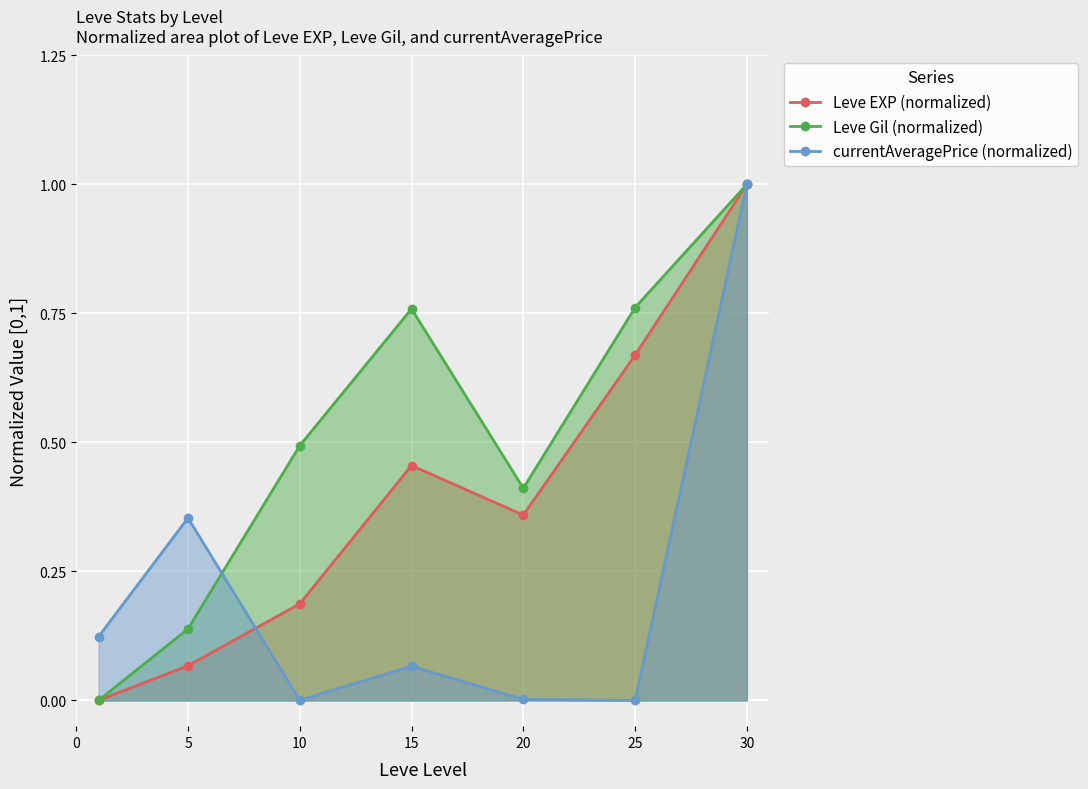

What is the difference between the second highest and second lowest values in the Leve EXP (normalized) series?

0.6